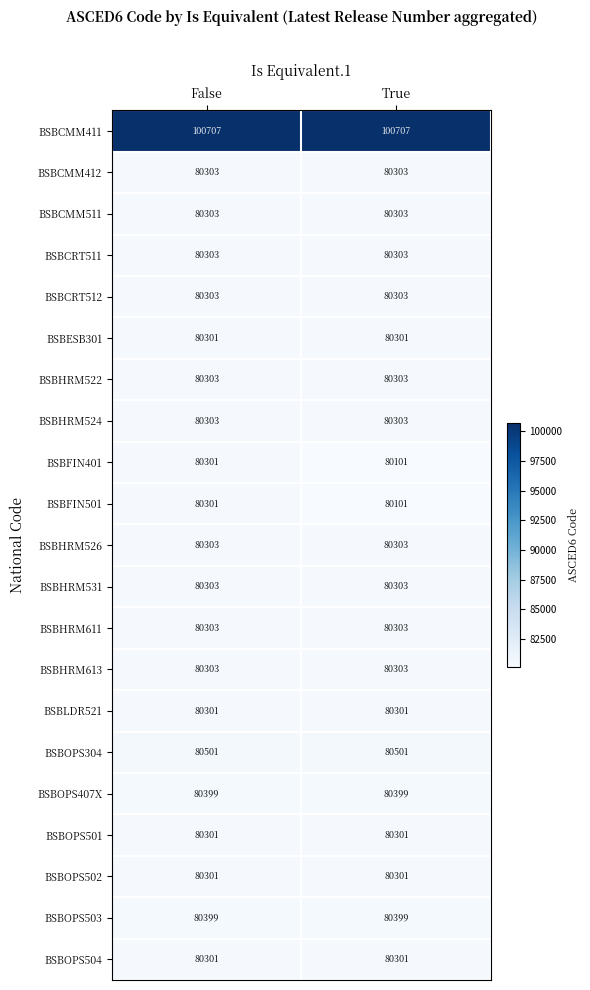

Which series has the largest total across all categories?

BSBCMM411